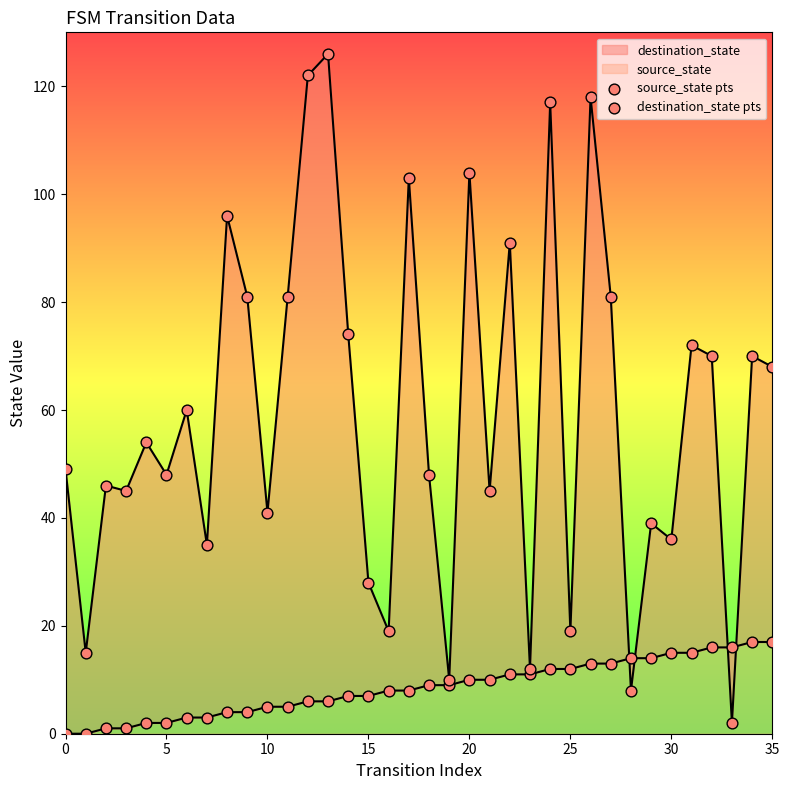

Which series reaches the minimum Y coordinate?

source_state pts